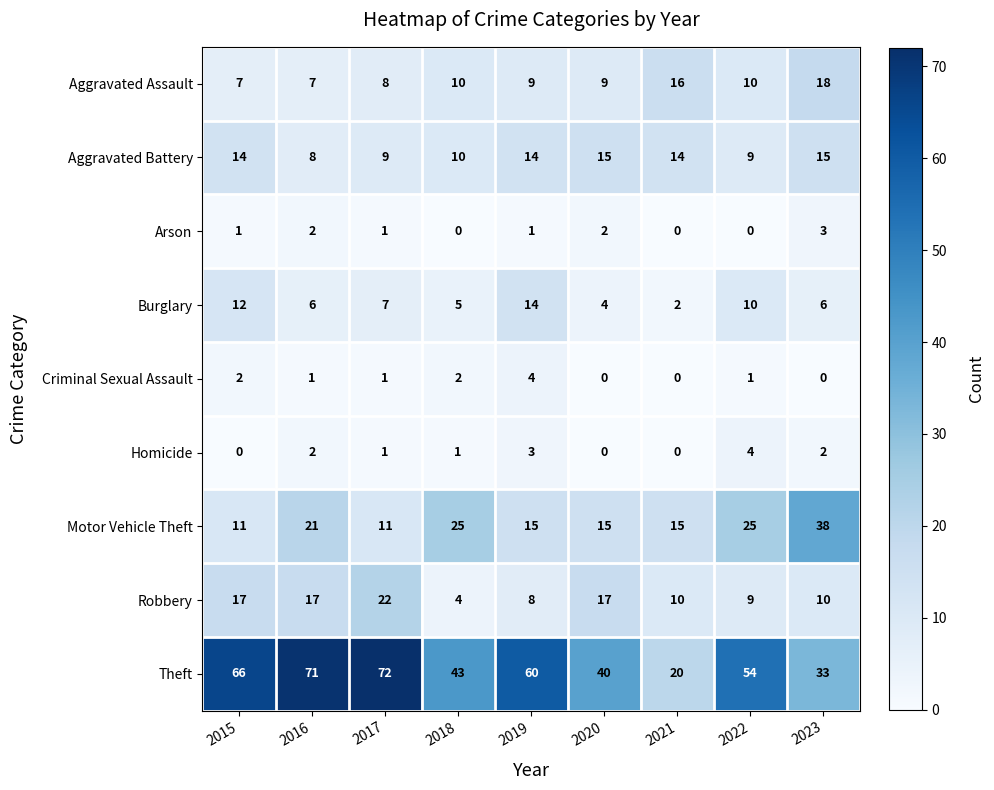

How many distinct data groups are displayed?

9